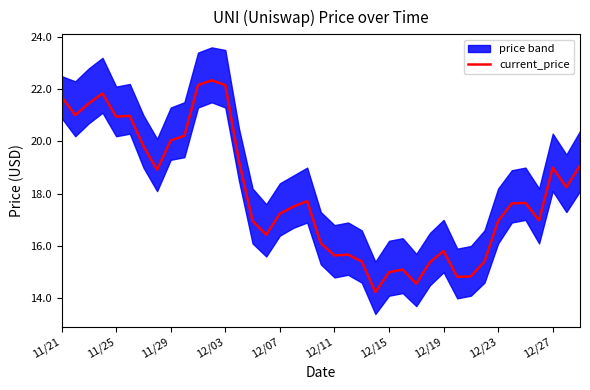

What is the approximate value at 26?

14.6